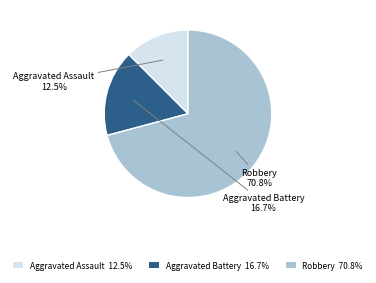

What portion of the pie excludes Aggravated Assault?

87.5%